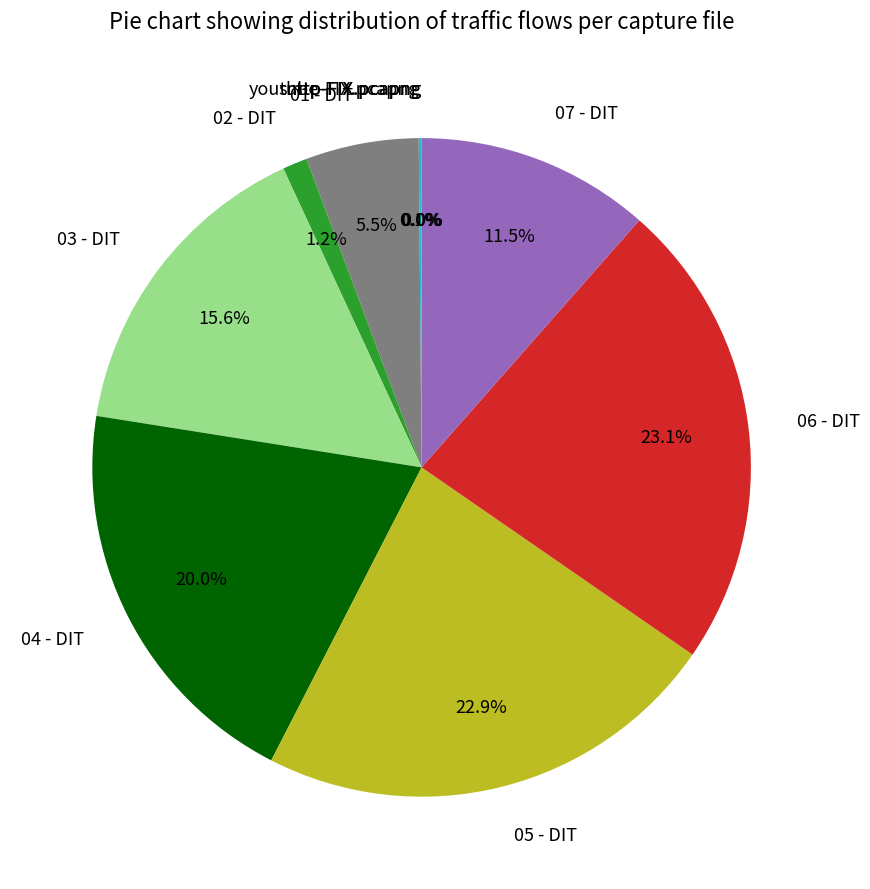

Between 02 - DIT and 05 - DIT, which is larger?

05 - DIT